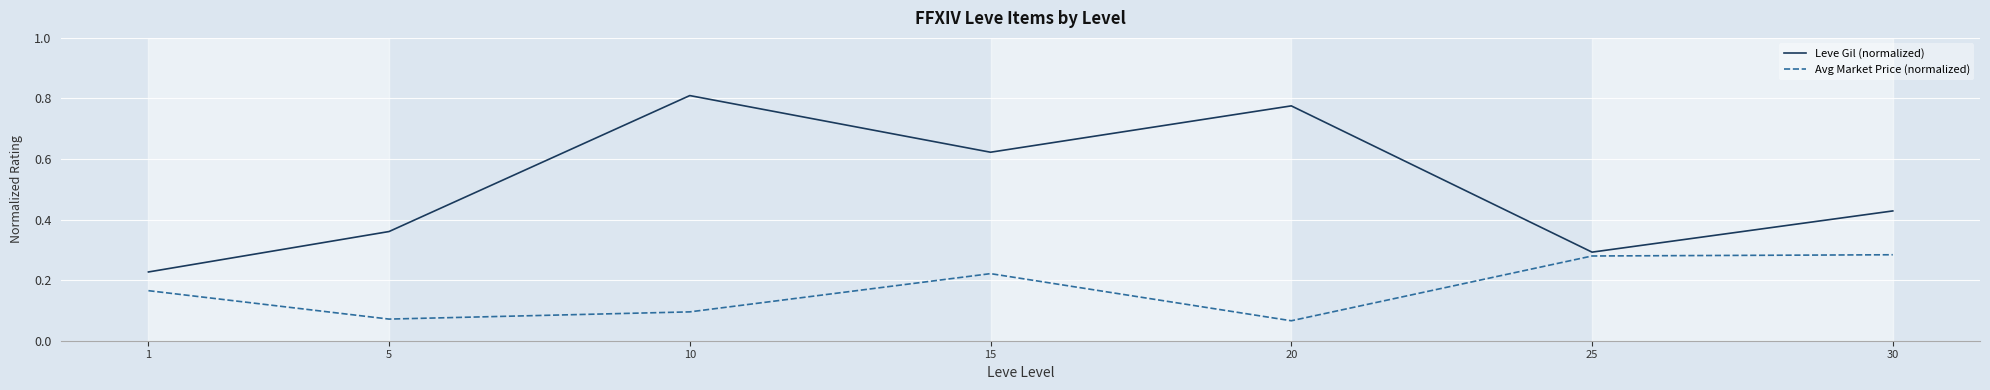

What is the sum of all Avg Market Price (normalized) values?

1.2